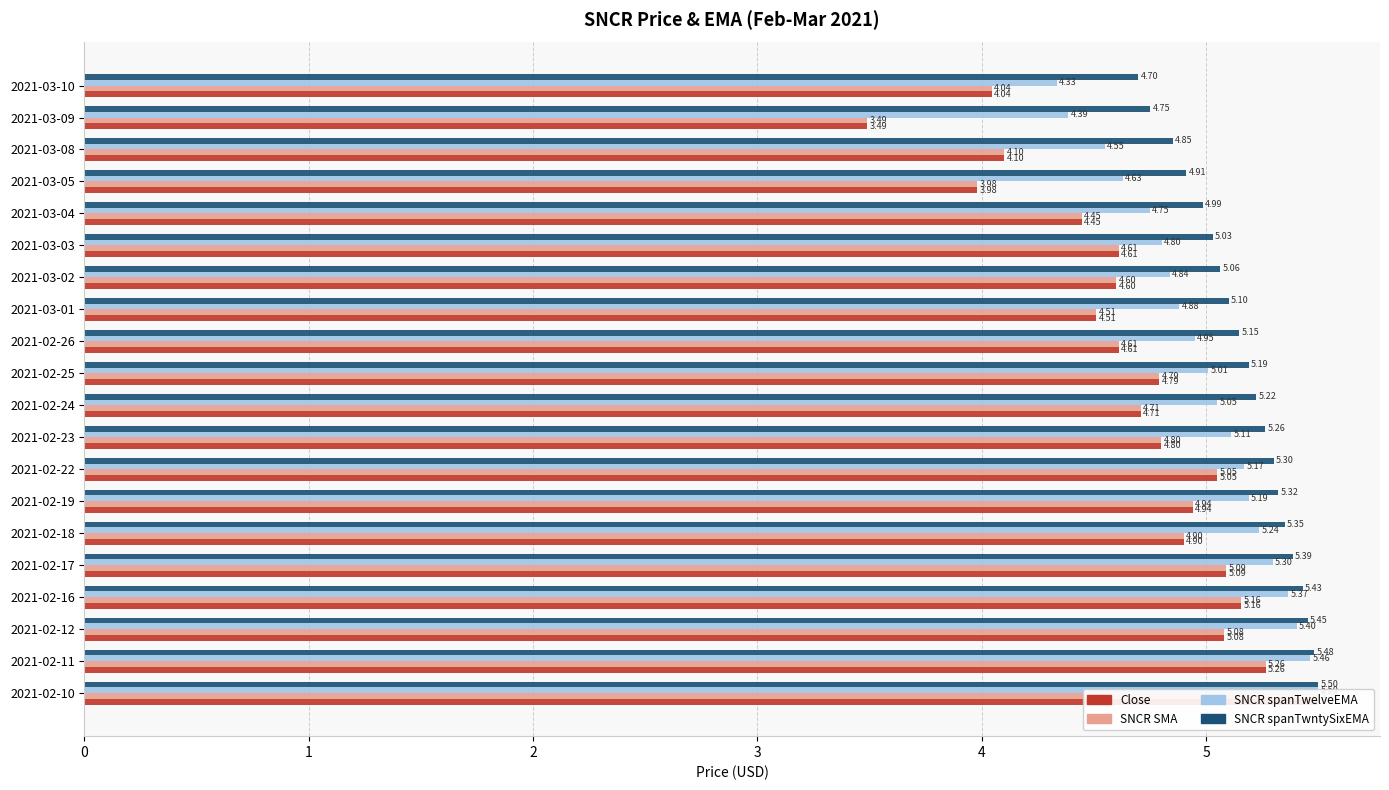

What is the minimum value for SNCR SMA?

3.5